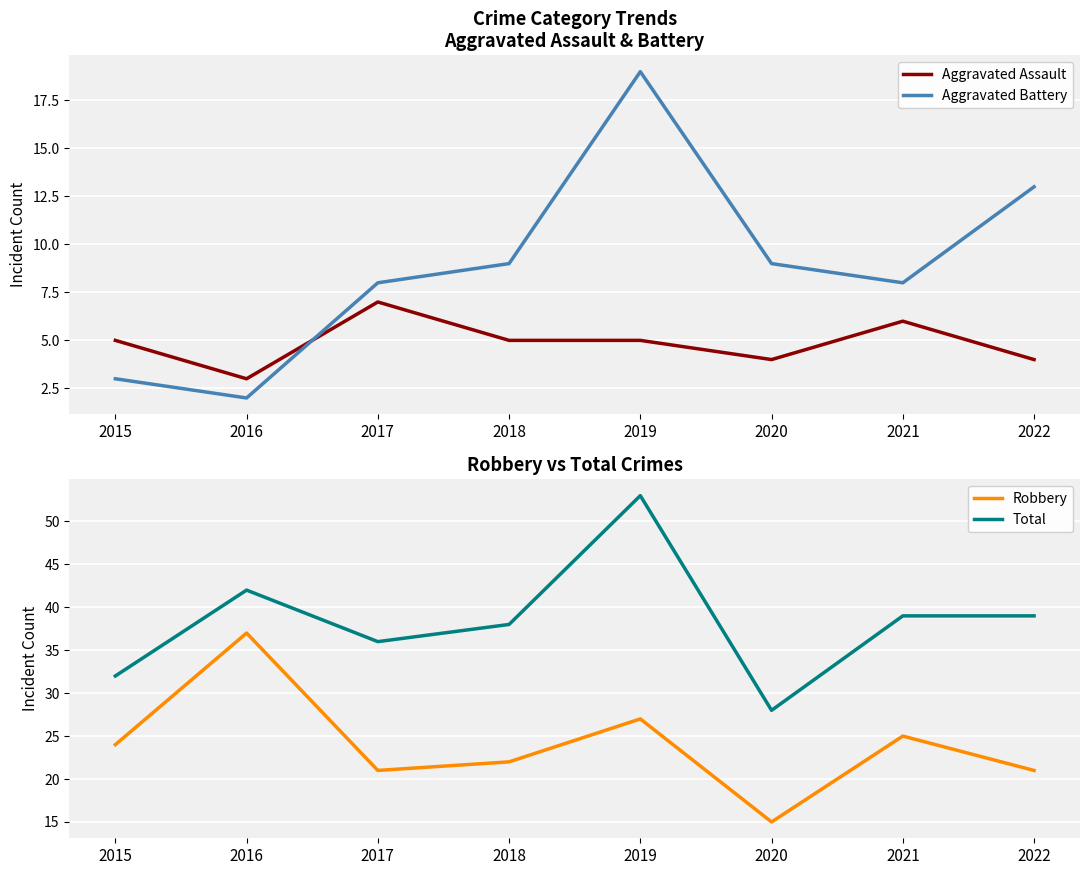

What is the minimum value shown in the chart?

2